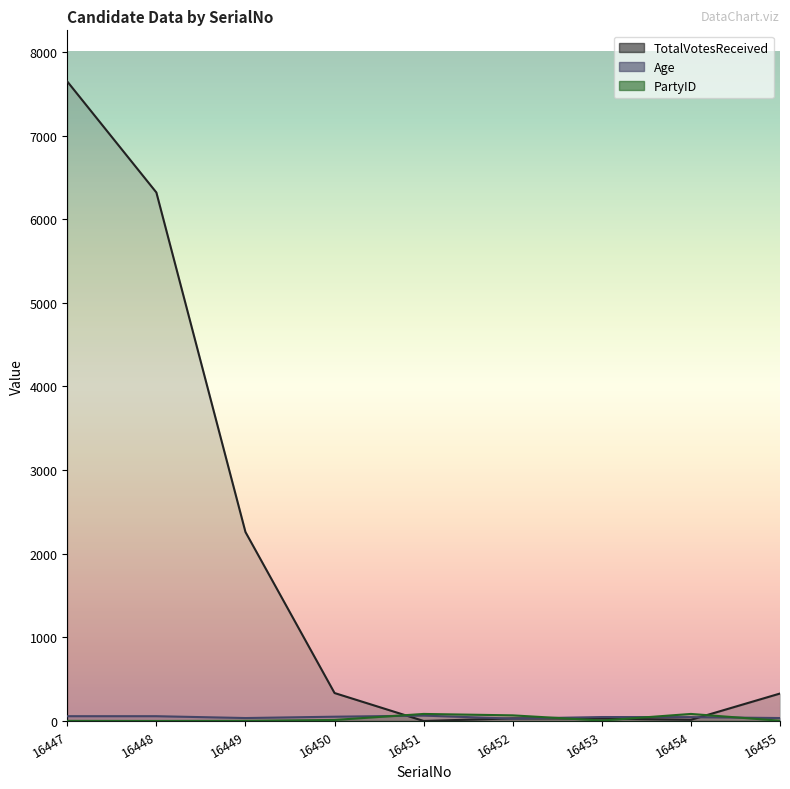

Where does the Age series first go above 47?

16447